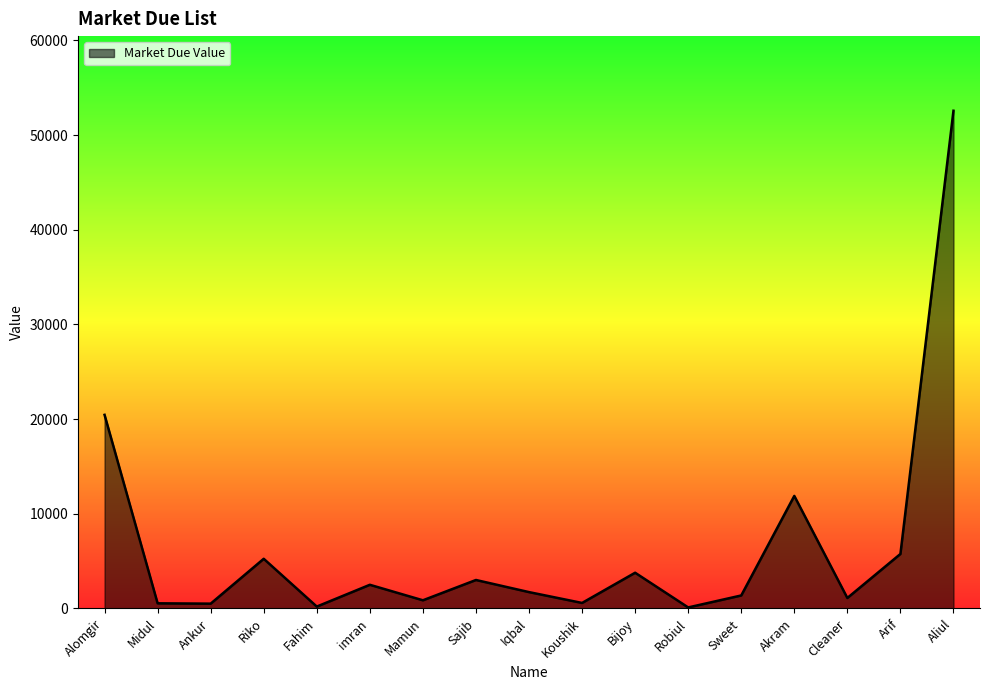

What is the difference between the values at Sweet and Aliul?

51211